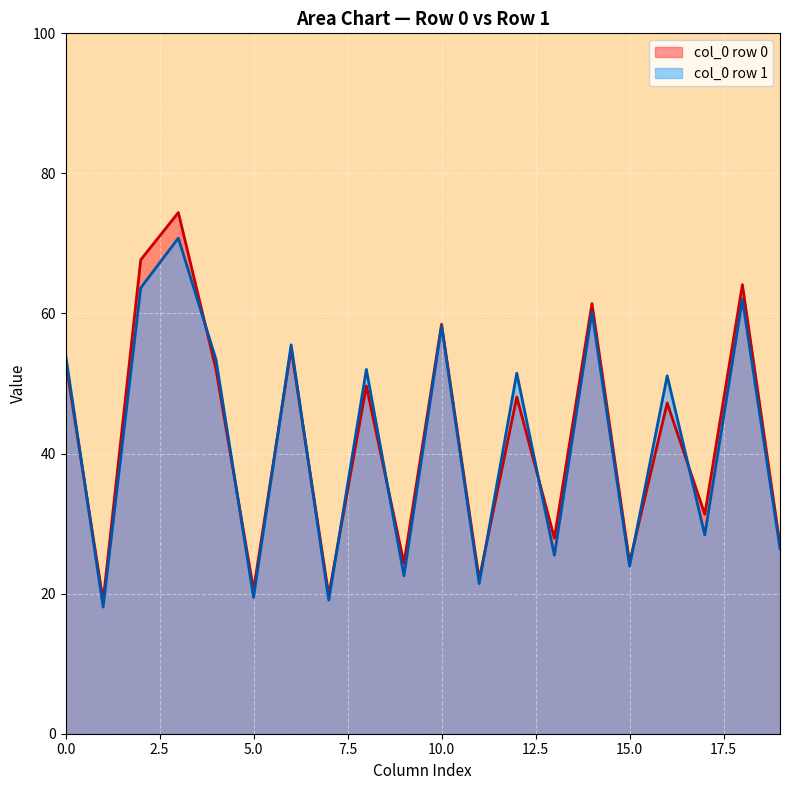

The value of col_0 row 0 at 5.0 is 29.0. True or false?

False